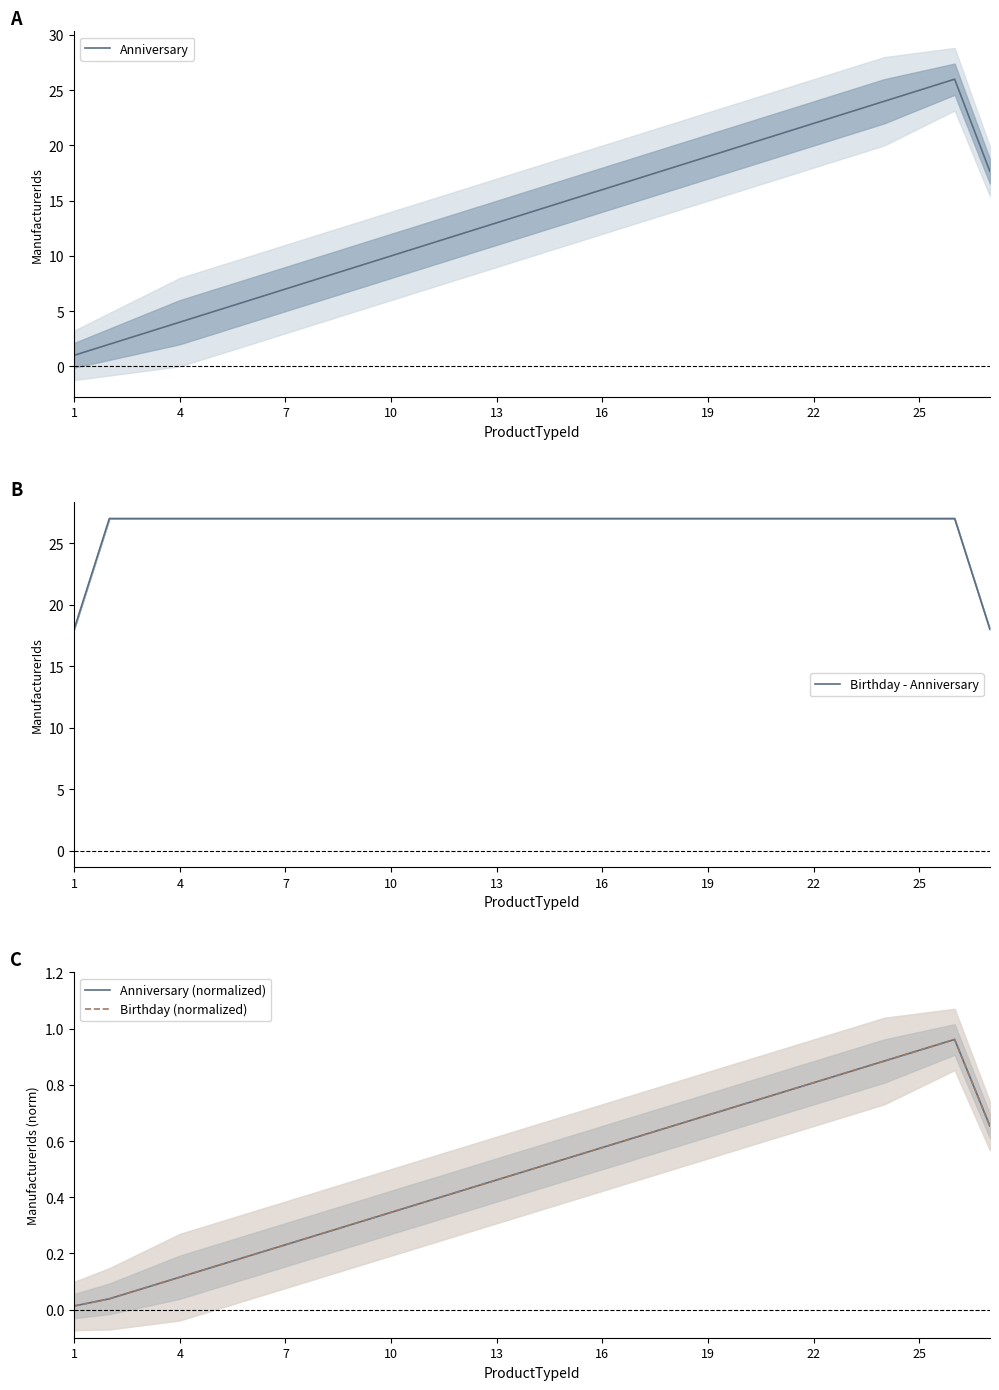

Is the value of Birthday (normalized) at 1 greater than the value of Anniversary (normalized) at 17?

No